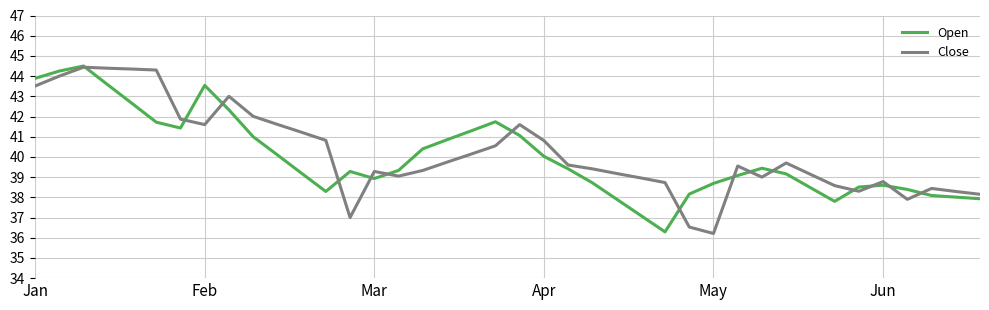

What is the lowest value of the Close series?

36.2